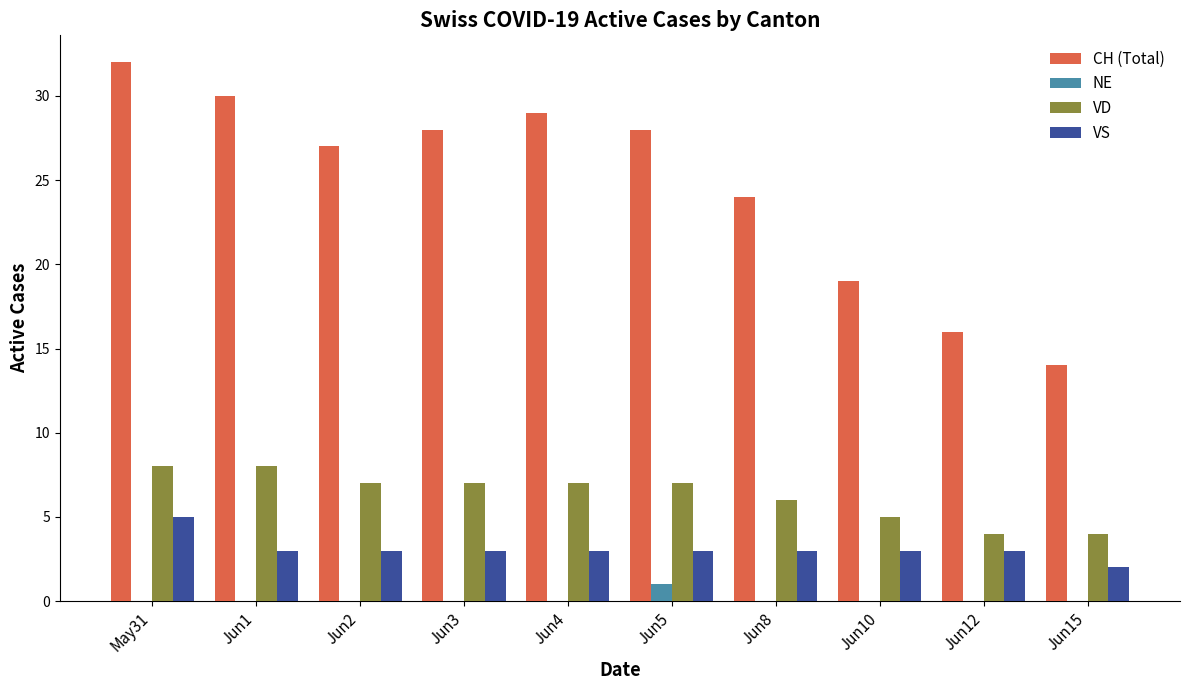

How many distinct data groups are displayed?

4